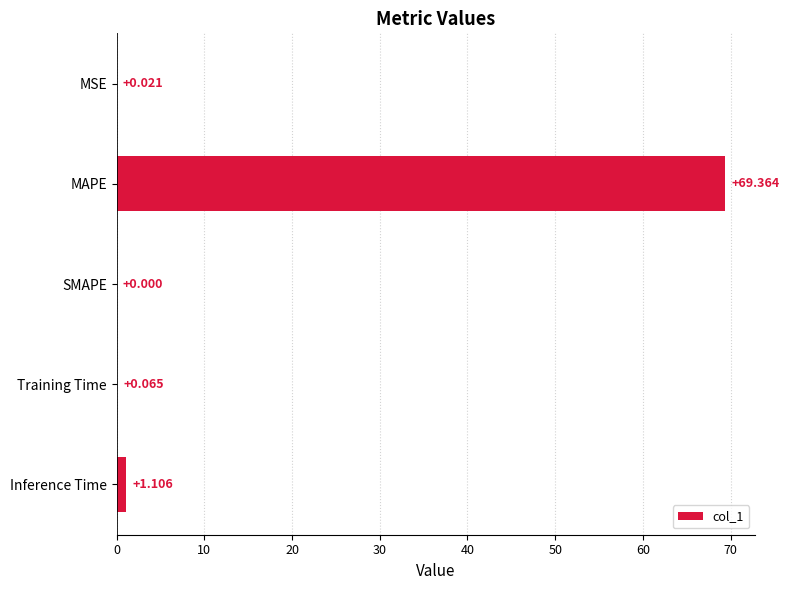

Which has a higher value, MAPE or Training Time?

MAPE